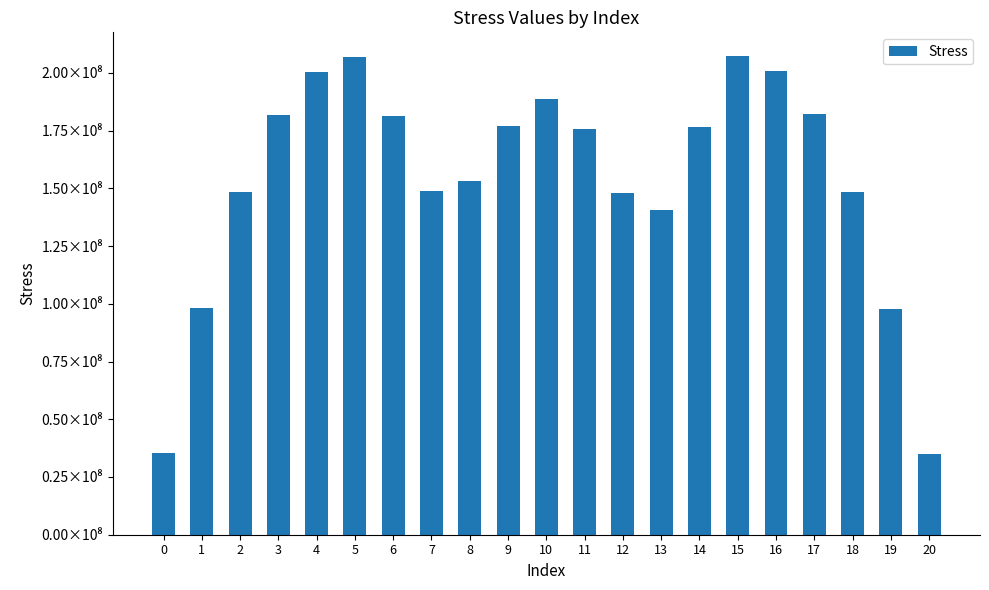

Are the bars horizontal?

No